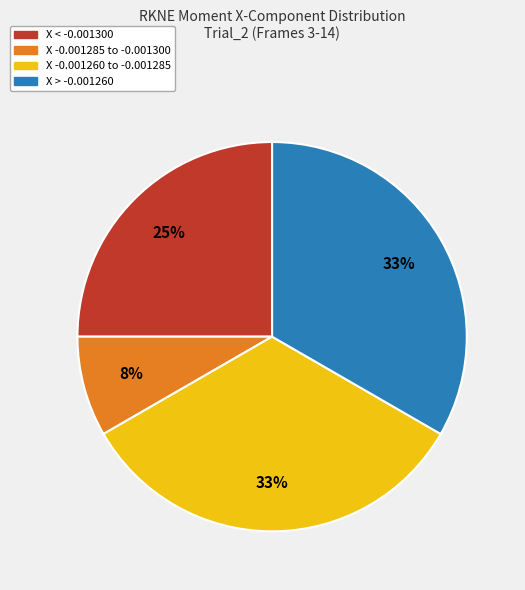

How many slices are in this pie chart?

4